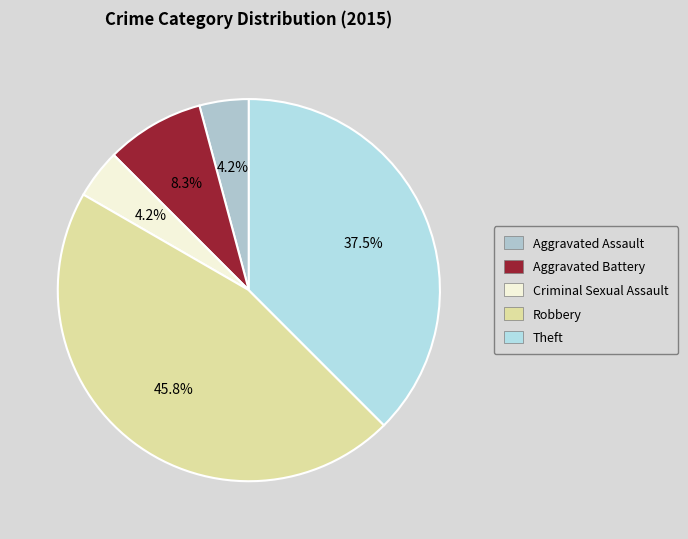

Which category has the biggest portion of the pie?

Robbery